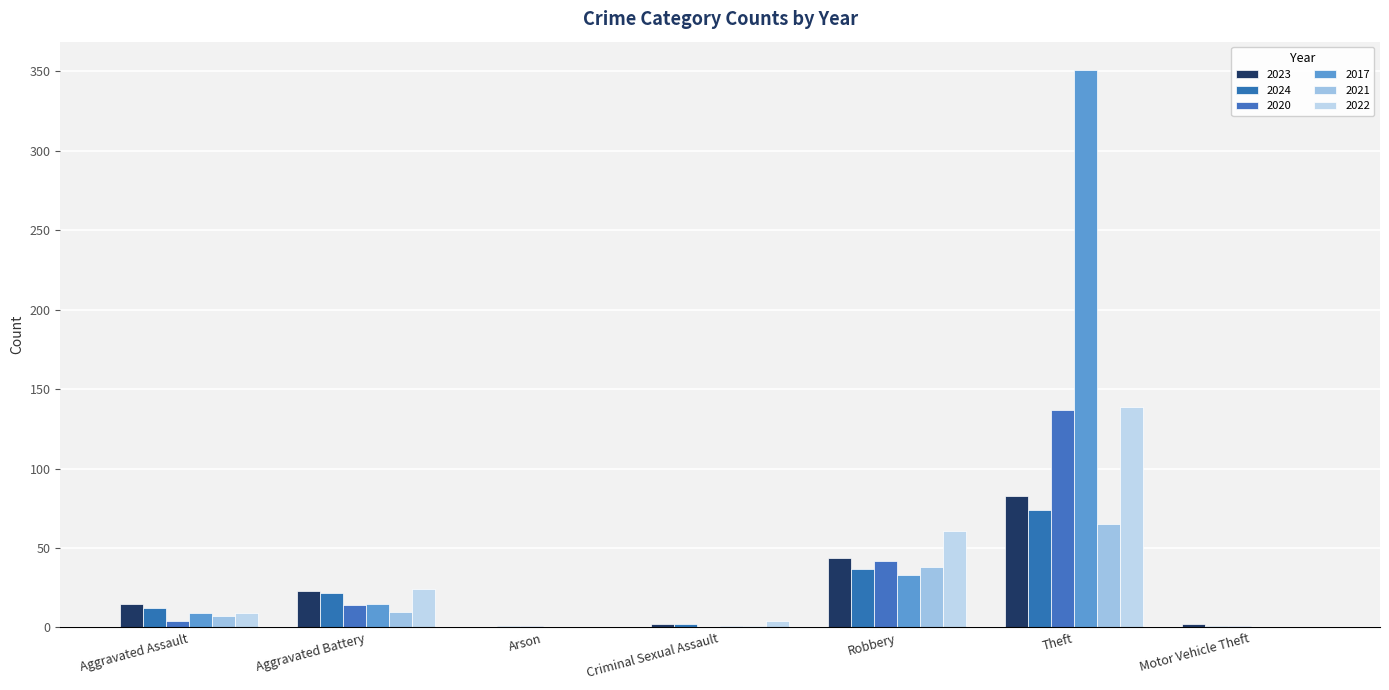

At which label does 2020 first exceed 4?

Aggravated Battery